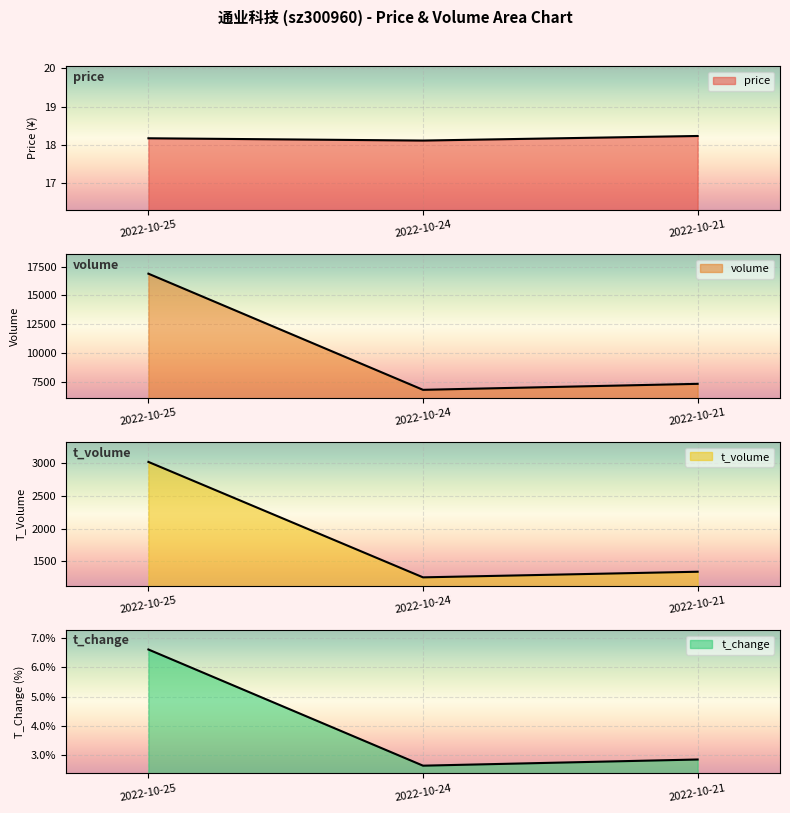

At 2022-10-24, list the series in order from largest to smallest.

volume, t_volume, price, t_change